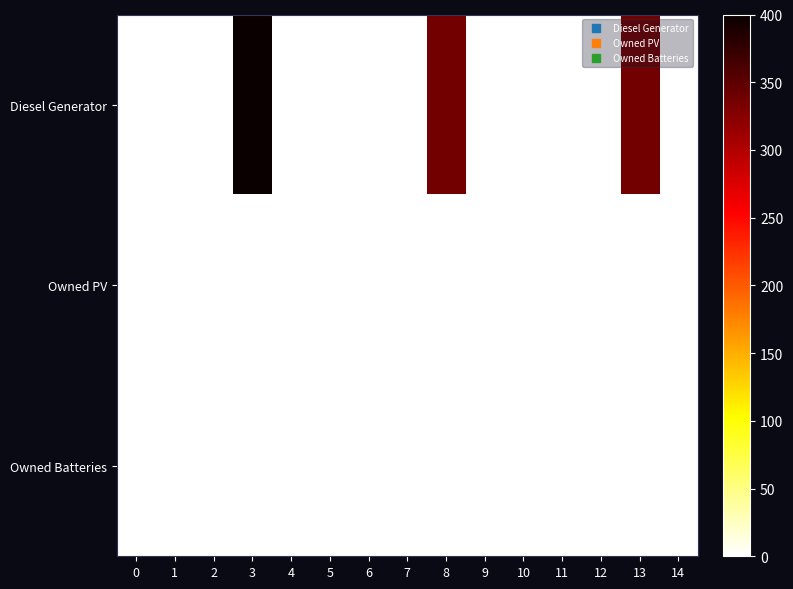

Which series changed the most between 0 and 2?

Diesel Generator